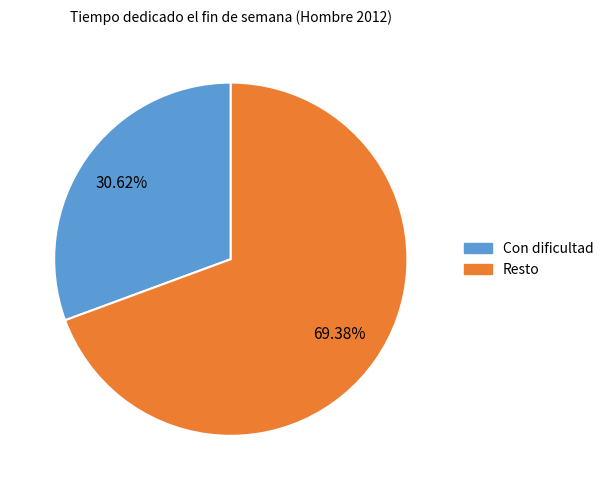

Which has a higher value, Con dificultad or Resto?

Resto